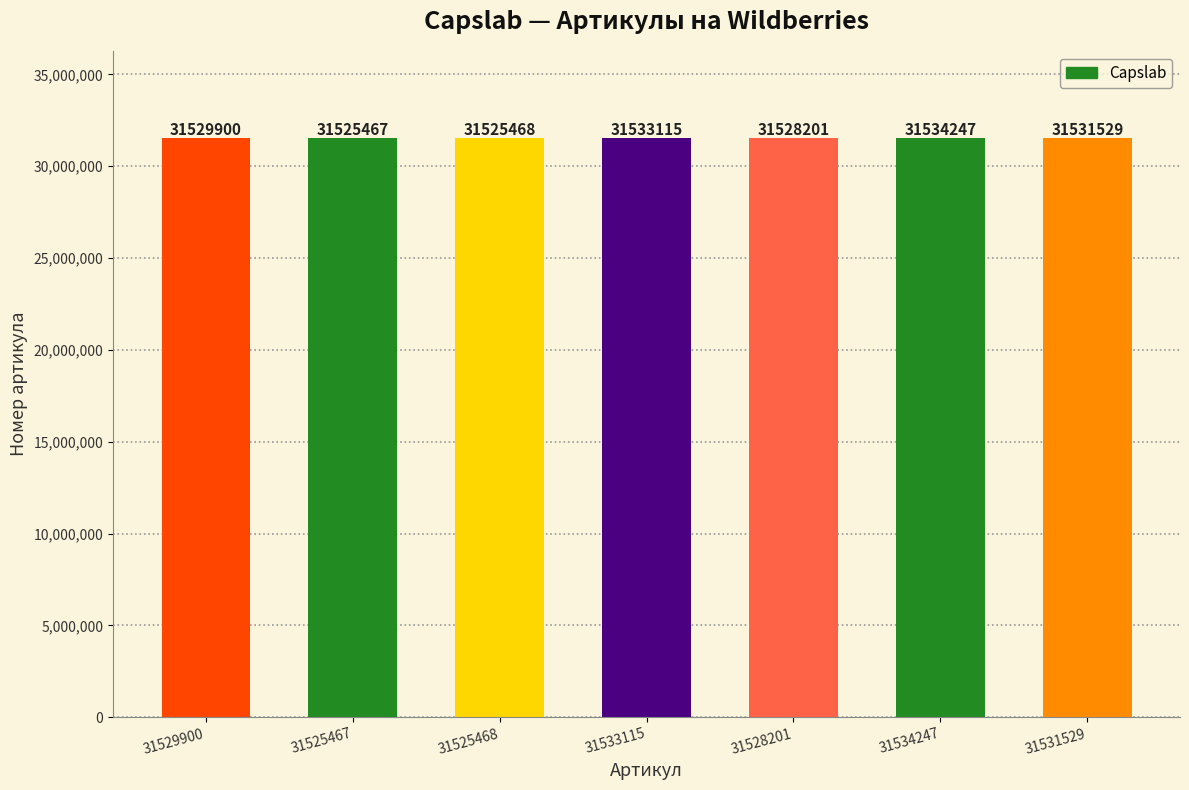

Rank the categories by value from lowest to highest.

31525467, 31525468, 31528201, 31529900, 31531529, 31533115, 31534247